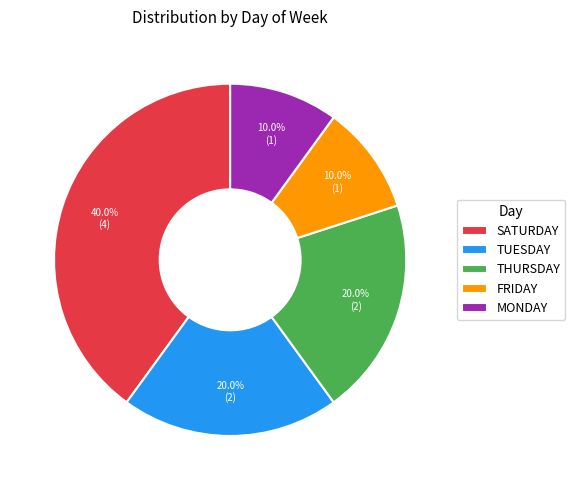

Count the number of slices in the pie.

5